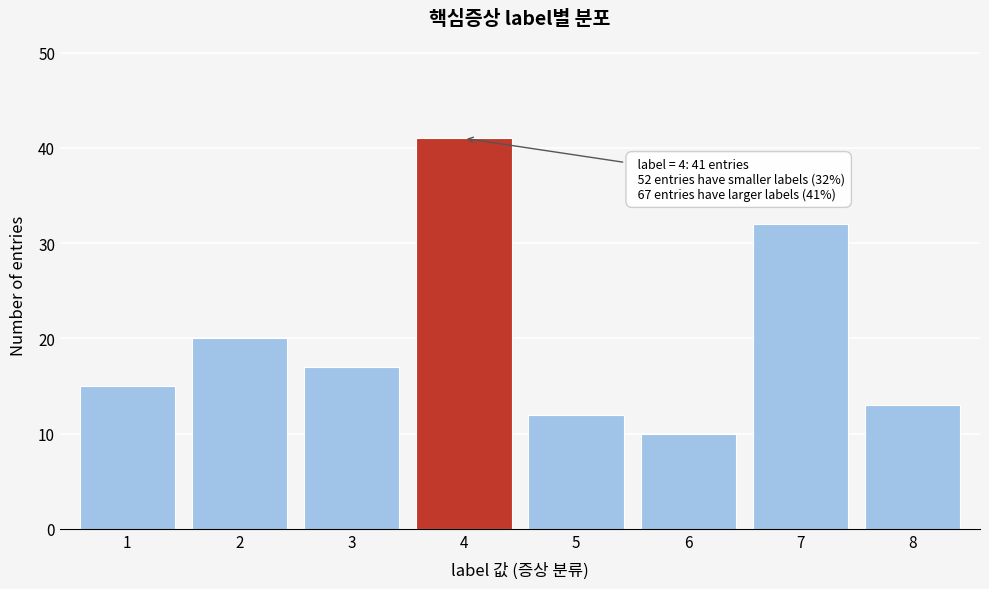

Reading left to right, transcribe all the data shown in this chart.

1=15	2=20	3=17	4=41	5=12	6=10	7=32	8=13